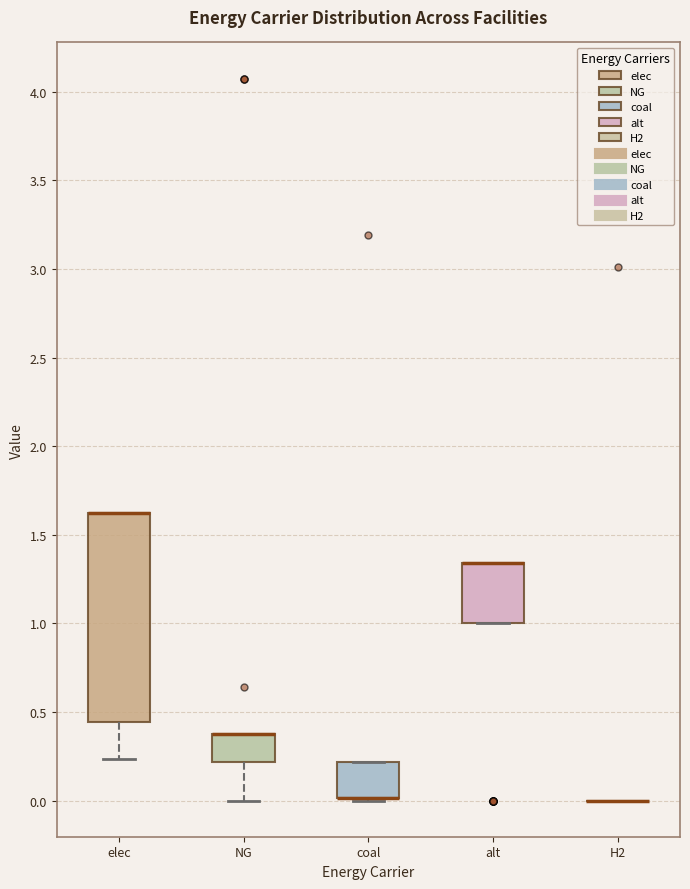

Where is the lower edge of the box for coal on the y-axis? The values are not printed on the chart, so give them approximately, as read against the axis.

0.00